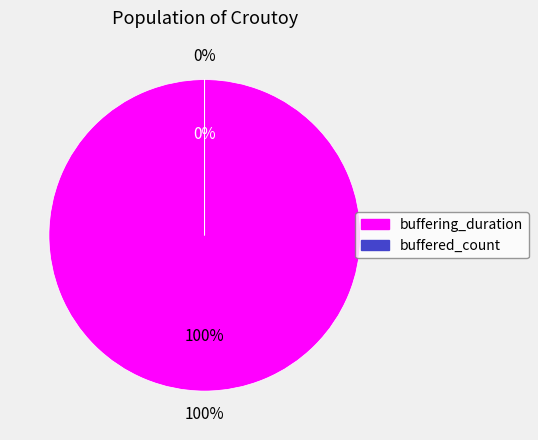

To the nearest percent, what is the difference between the largest and smallest slice percentages?

100%